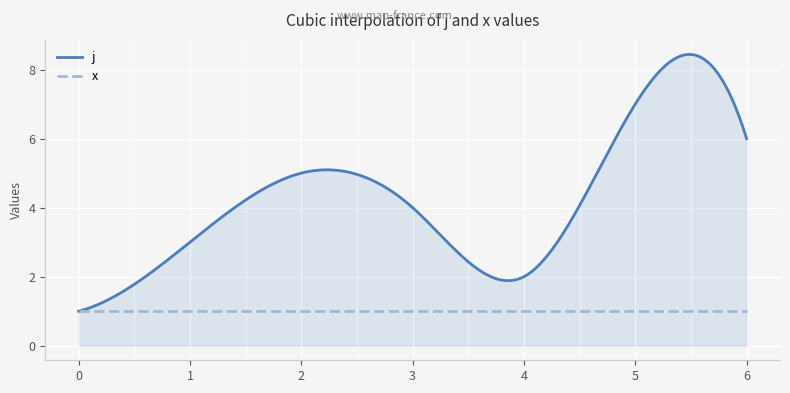

Which series has the widest spread of values?

j